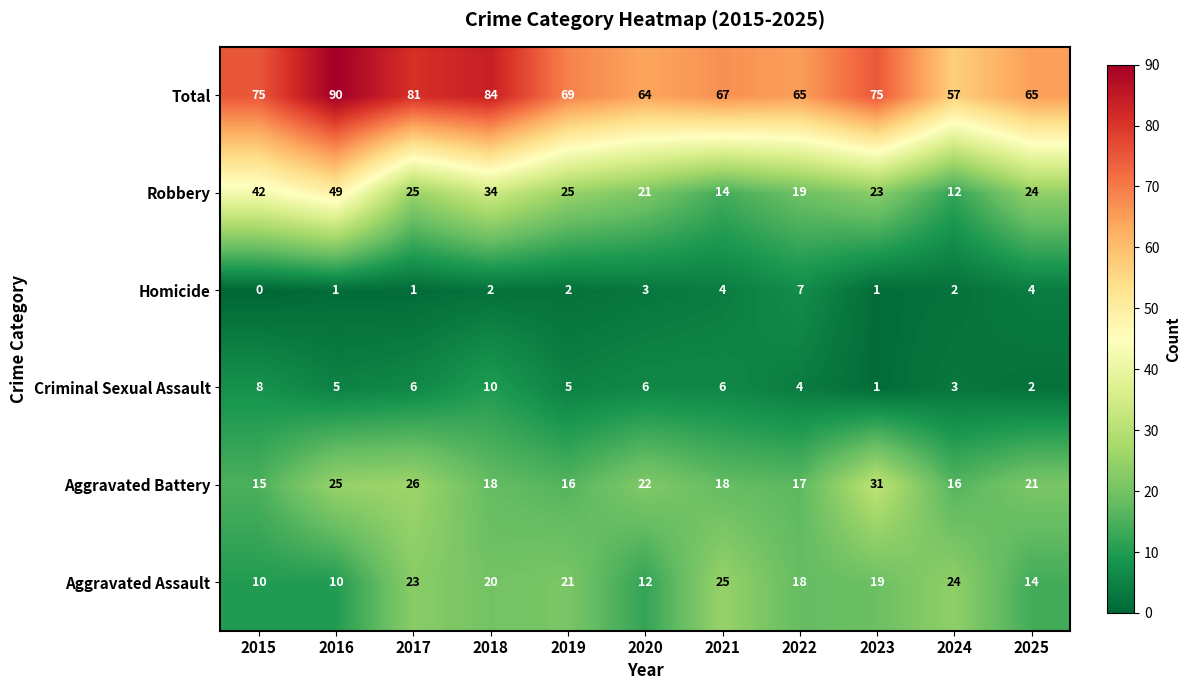

Count the number of categories in the chart.

11